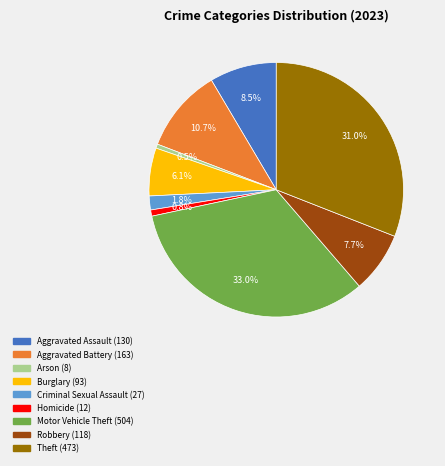

How many slices are in this pie chart?

9